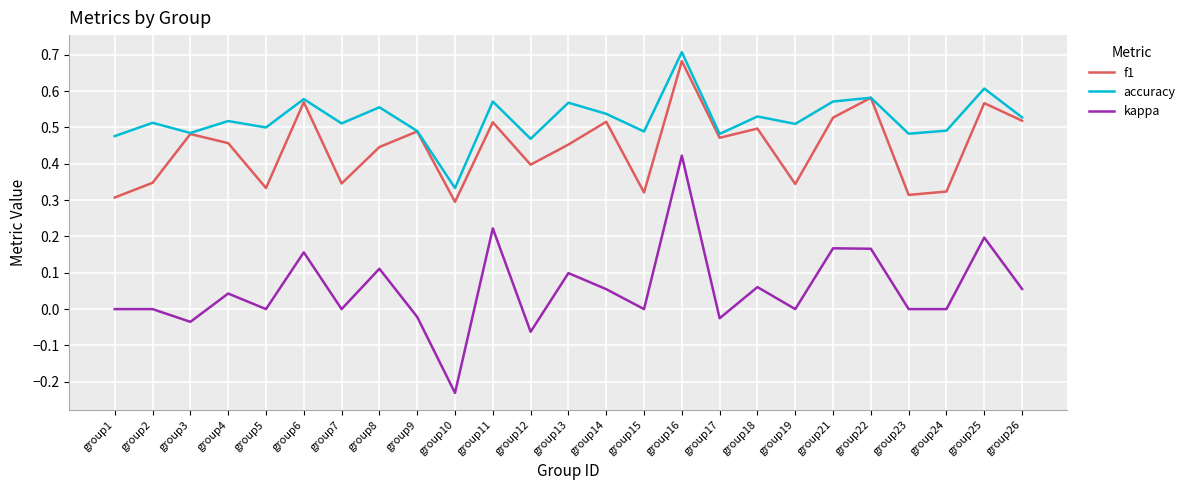

True or false: f1 and kappa cross at least once.

False